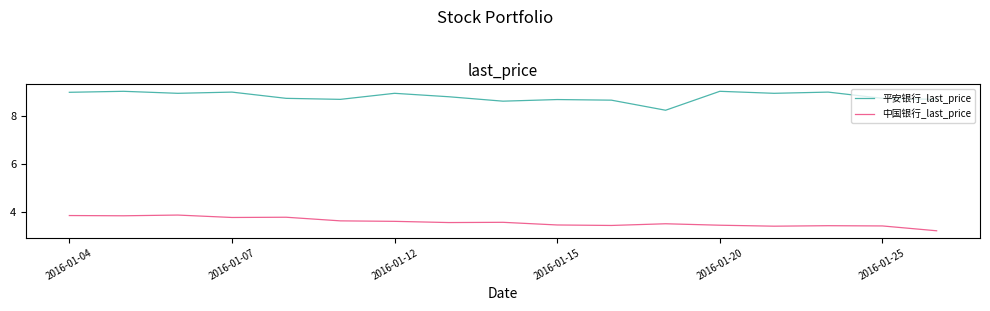

What are all the series names shown in the legend?

平安银行_last_price, 中国银行_last_price